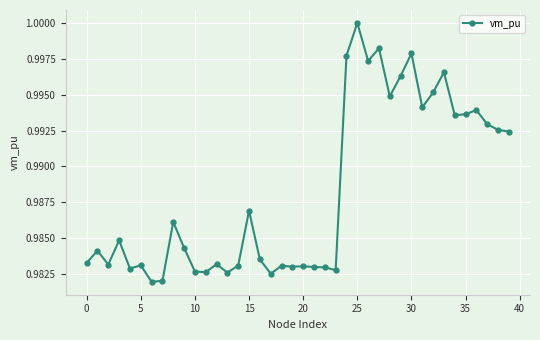

True or false: there are more than 0 points higher than both neighbors.

True